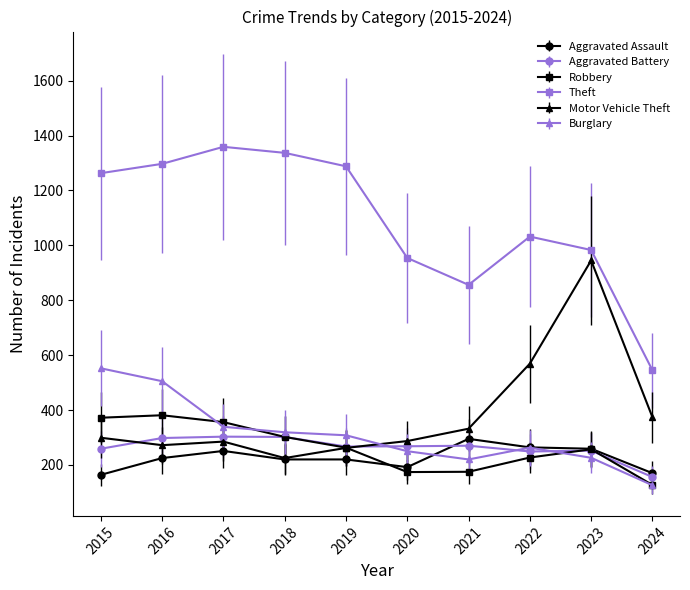

Which series has the largest total across all categories?

Theft